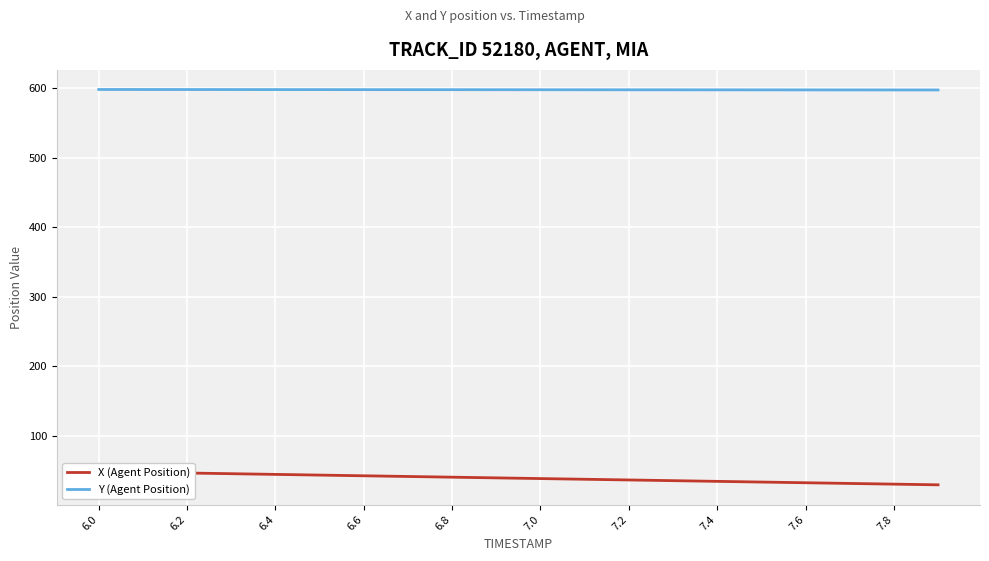

What is the highest value of the Y (Agent Position) series?

598.3